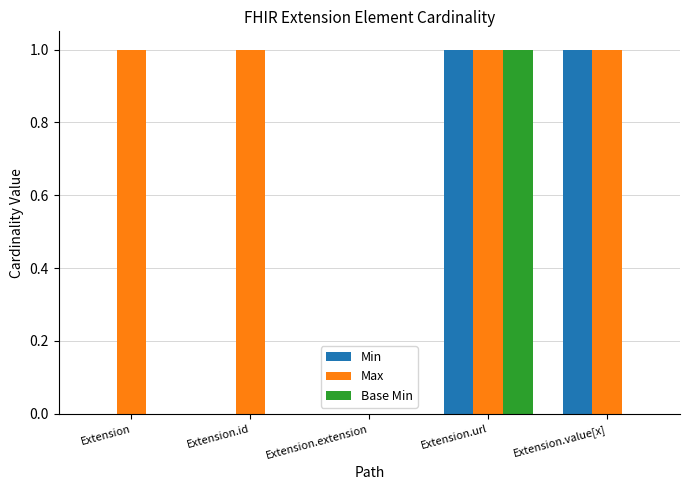

Reading left to right, extract all data points from this chart.

Min: Extension=0	Extension.id=0	Extension.extension=0	Extension.url=1	Extension.value[x]=1
Max: Extension=1	Extension.id=1	Extension.extension=0	Extension.url=1	Extension.value[x]=1
Base Min: Extension=0	Extension.id=0	Extension.extension=0	Extension.url=1	Extension.value[x]=0